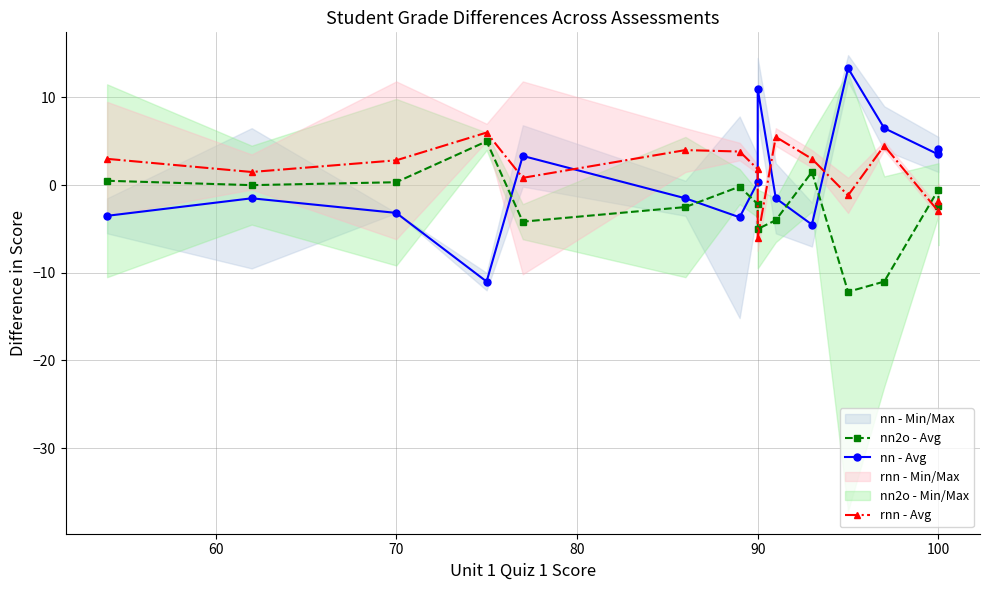

Is the value of nn2o - Avg at 100 greater than the value of nn - Avg at 7?

No